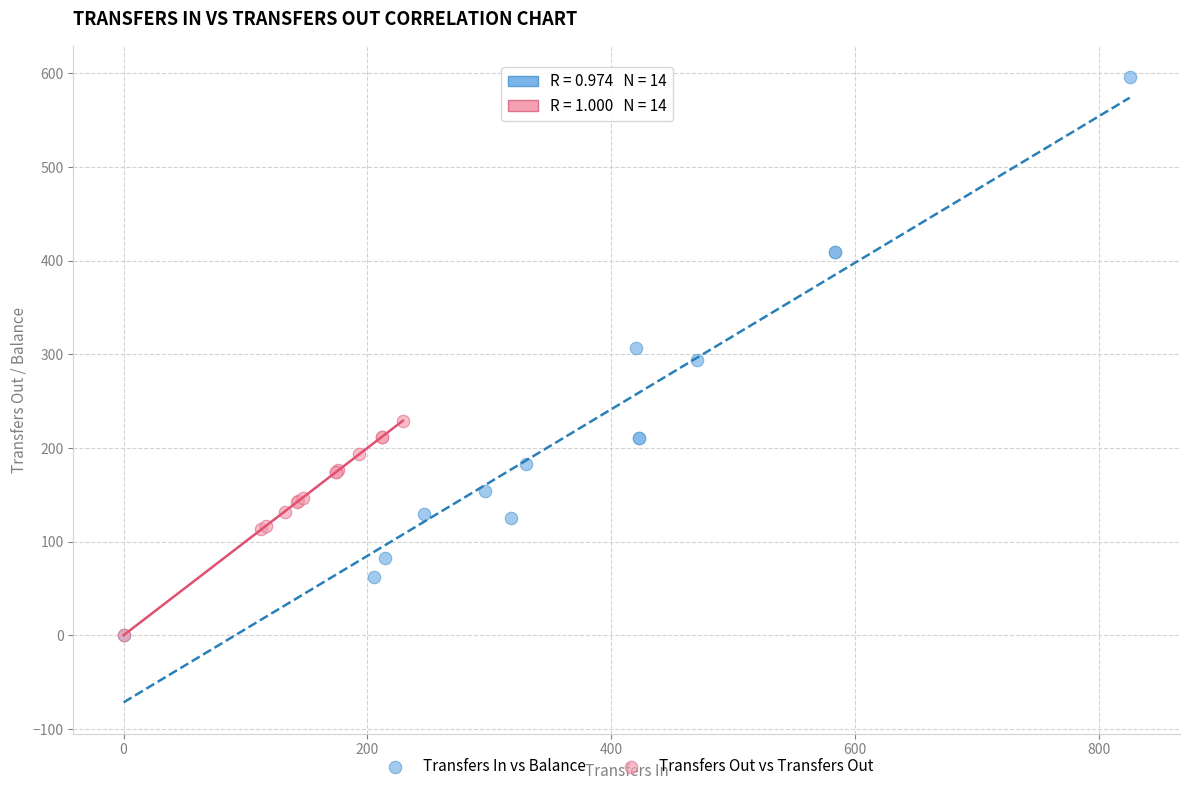

What are all the series names shown in the legend?

Transfers In vs Balance, Transfers Out vs Transfers Out